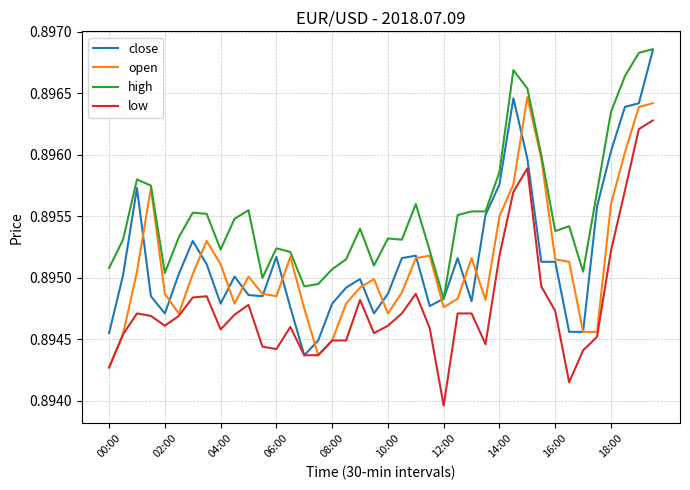

Which series has the largest range (max minus min)?

close